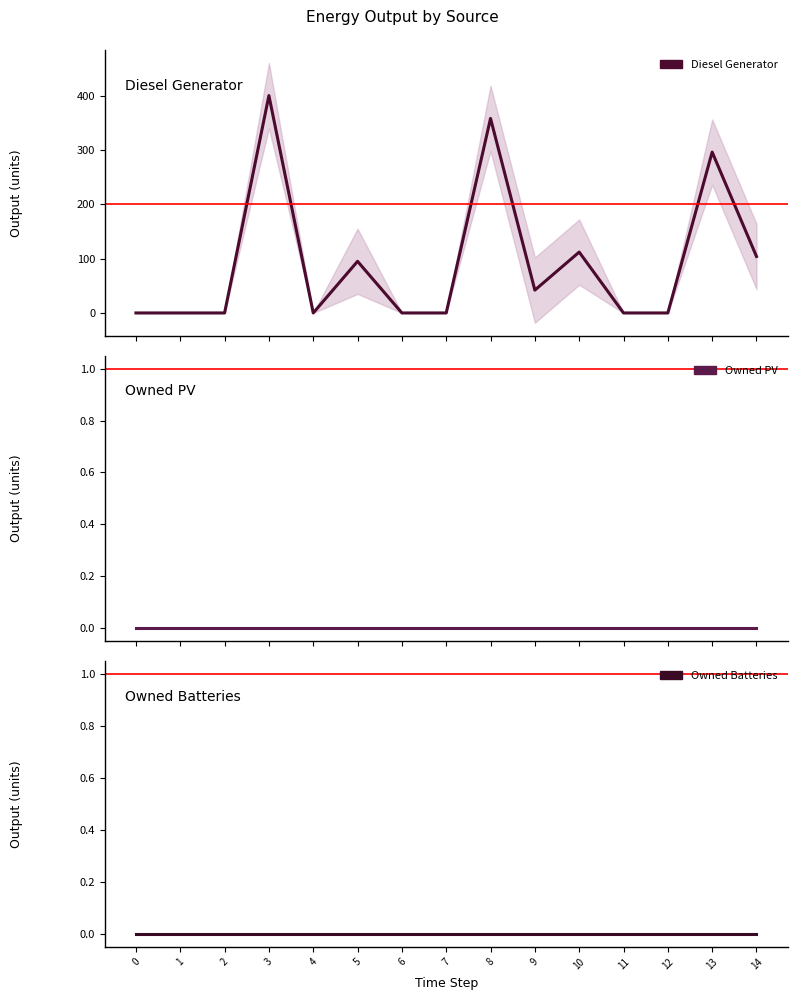

Reading left to right, list all the values displayed in this chart.

Diesel Generator: 0=0	1=0	2=0	3=400	4=0	5=95	6=0	7=0	8=358	9=42	10=112	11=0	12=0	13=296	14=104
Owned PV: 0=0	1=0	2=0	3=0	4=0	5=0	6=0	7=0	8=0	9=0	10=0	11=0	12=0	13=0	14=0
Owned Batteries: 0=0	1=0	2=0	3=0	4=0	5=0	6=0	7=0	8=0	9=0	10=0	11=0	12=0	13=0	14=0